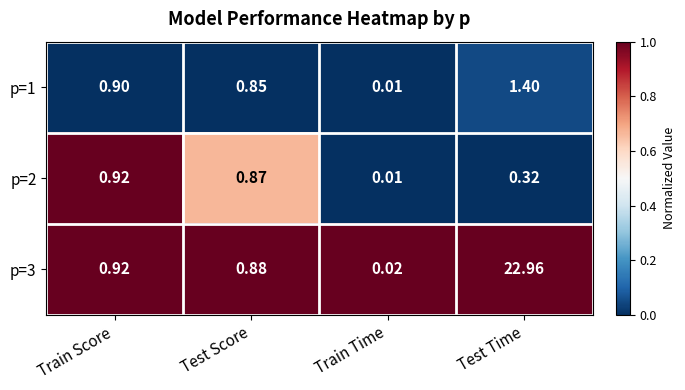

Where is p=3 nearest to the value 11?

Train Score